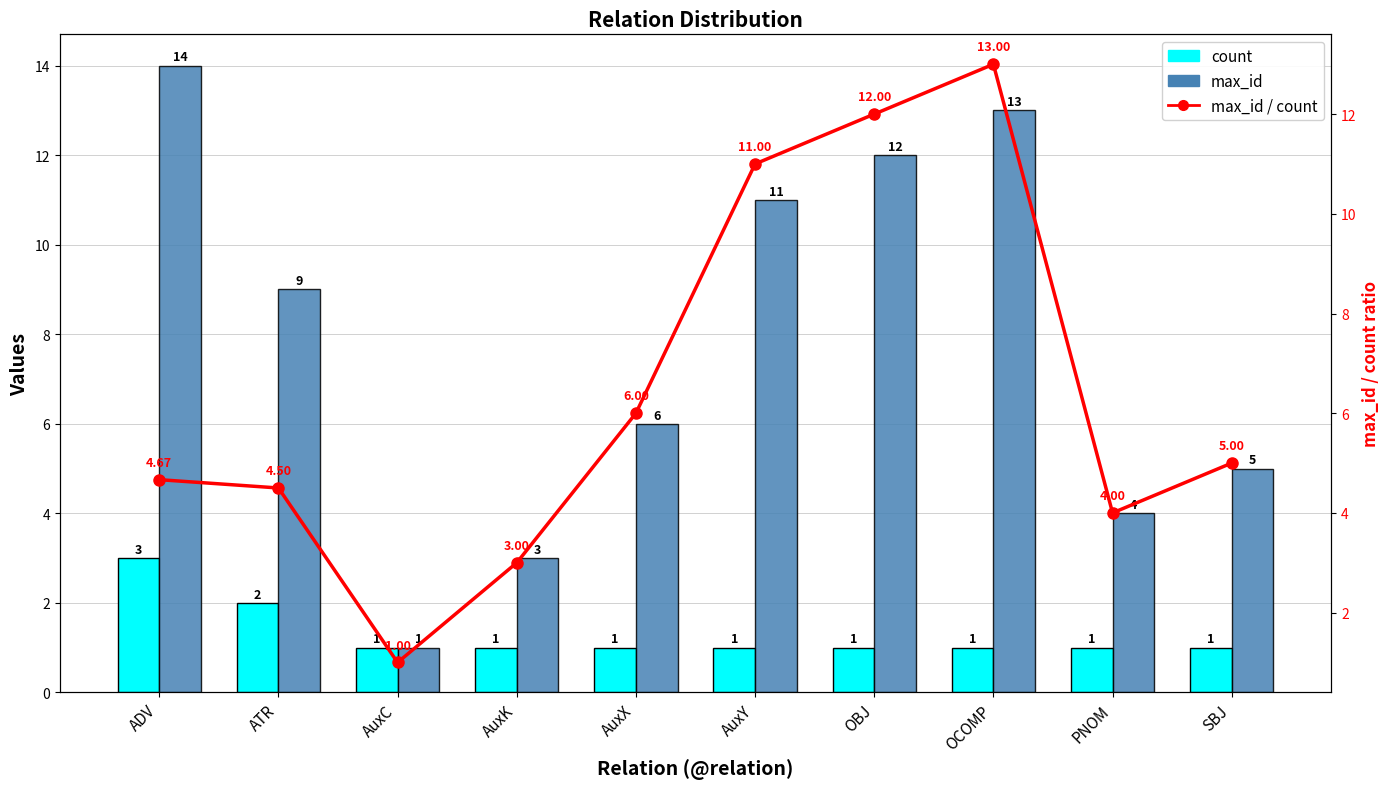

Which has a higher value, OCOMP or SBJ?

OCOMP